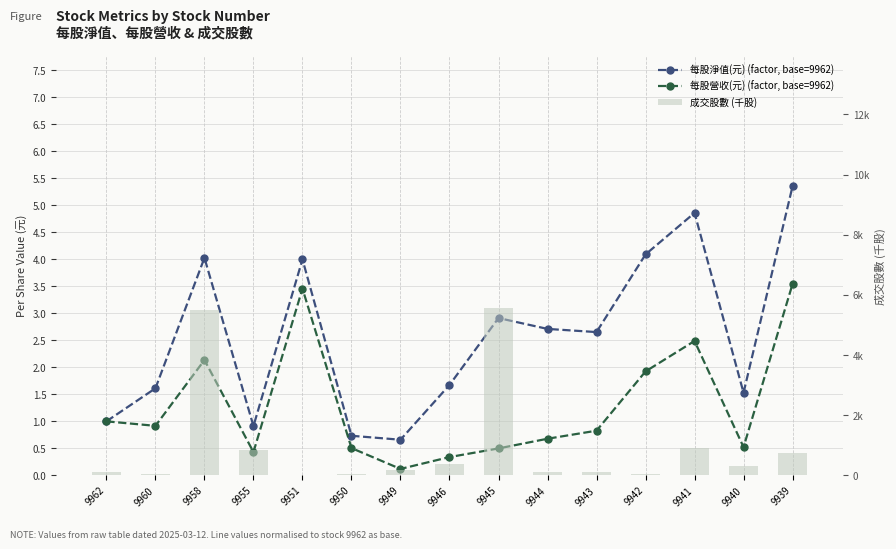

At which label does 每股淨值(元) reach its minimum?

9949